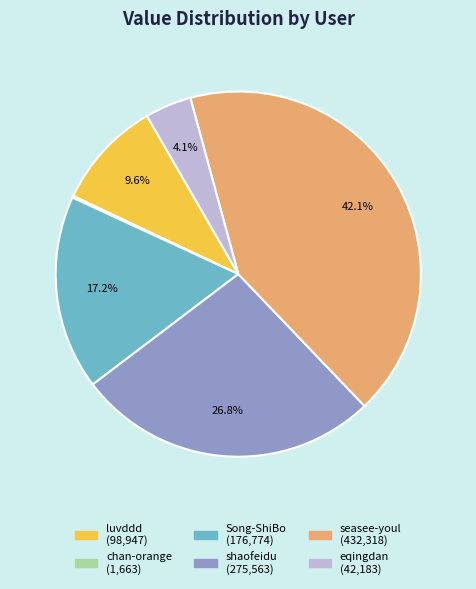

Is there any slice that represents more than half of the pie?

No